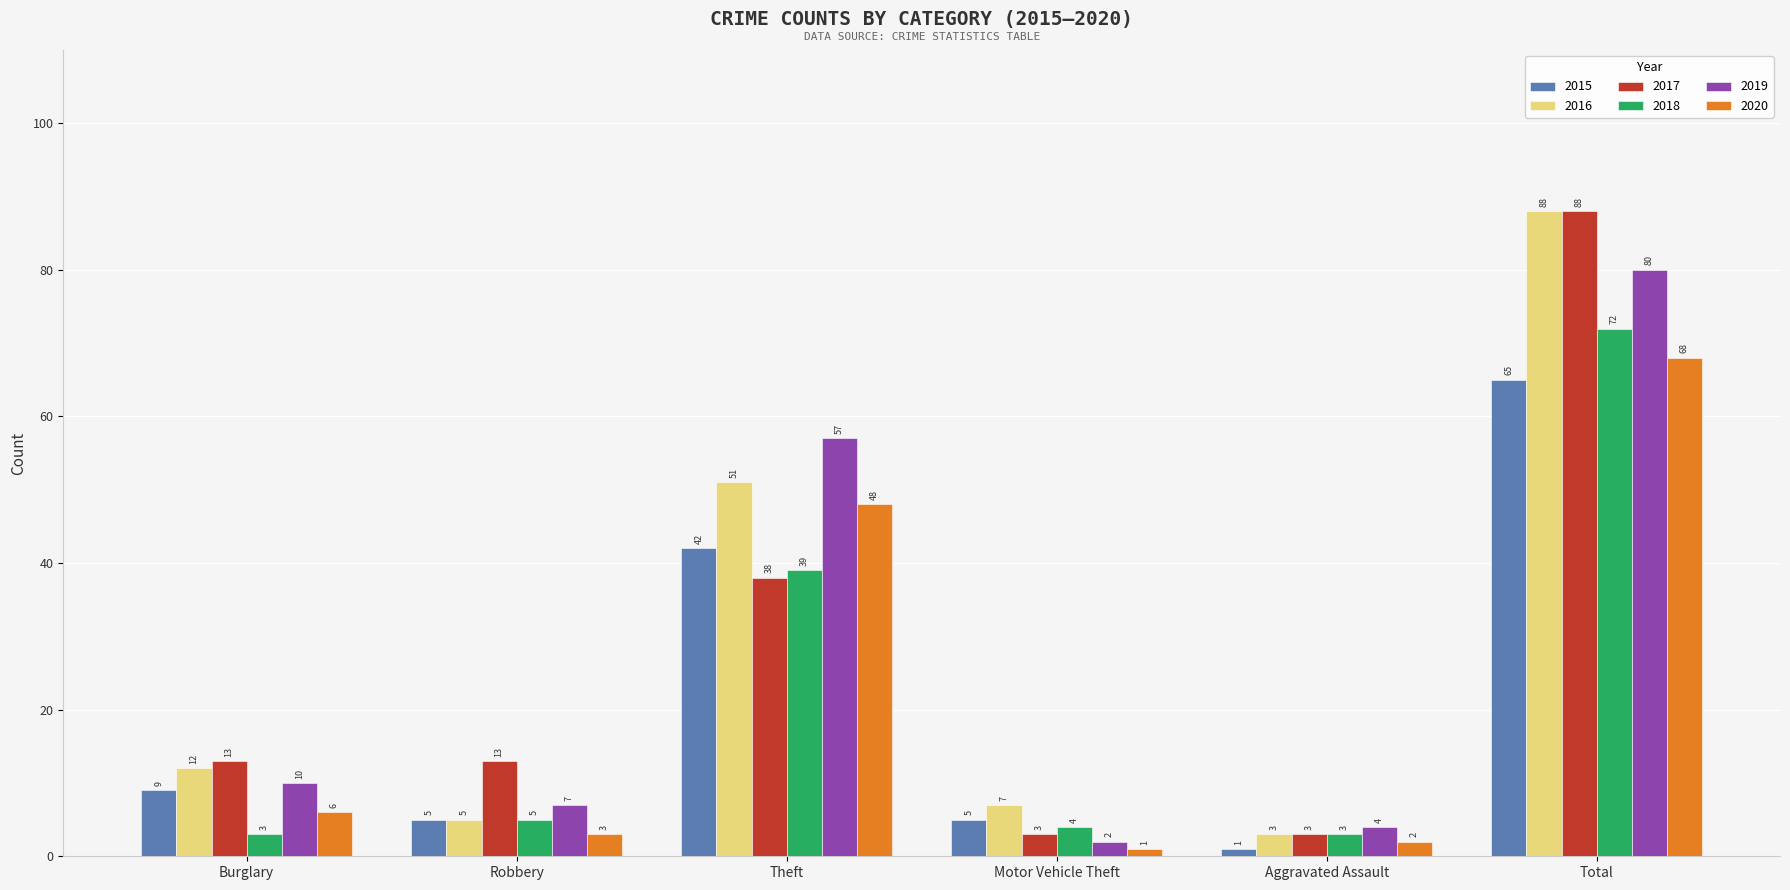

What is the highest value of the 2020 series?

68